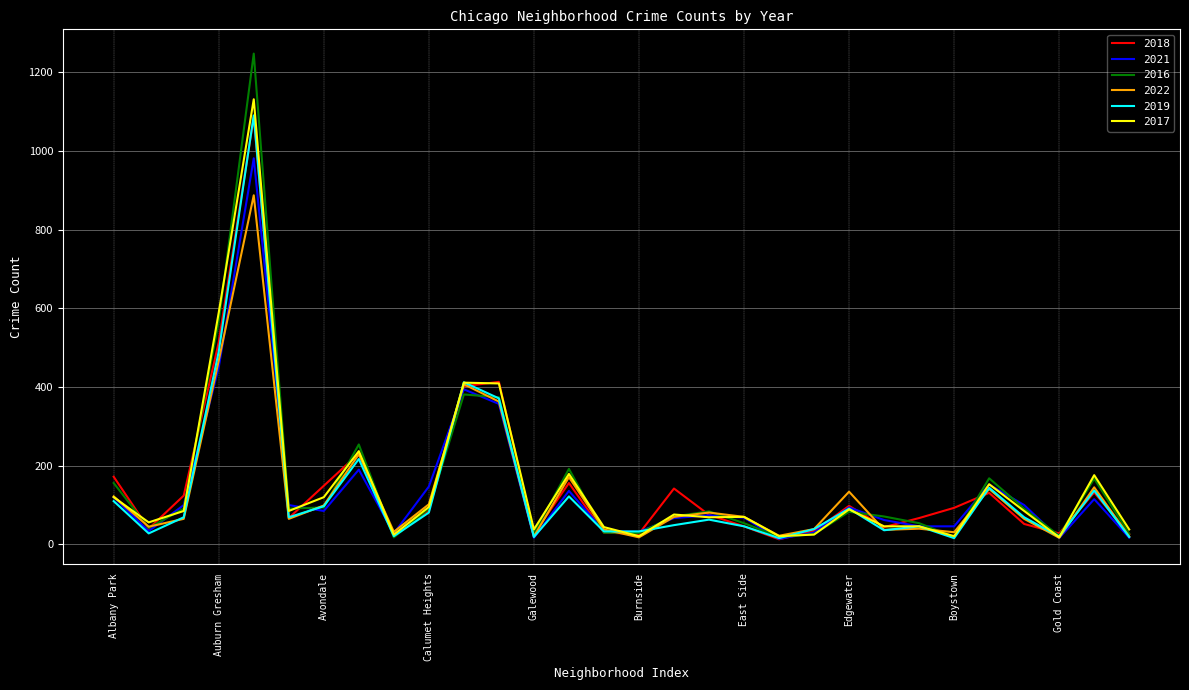

True or false: 2019 and 2021 cross at least once.

True